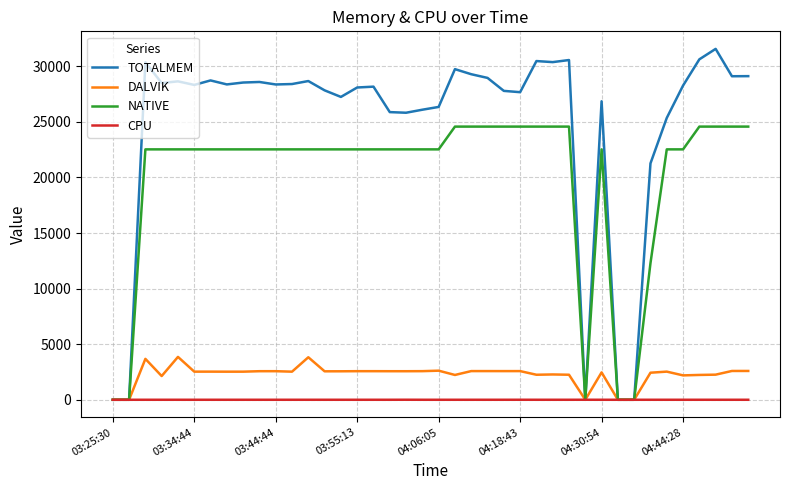

What is the maximum value for DALVIK?

3857.0